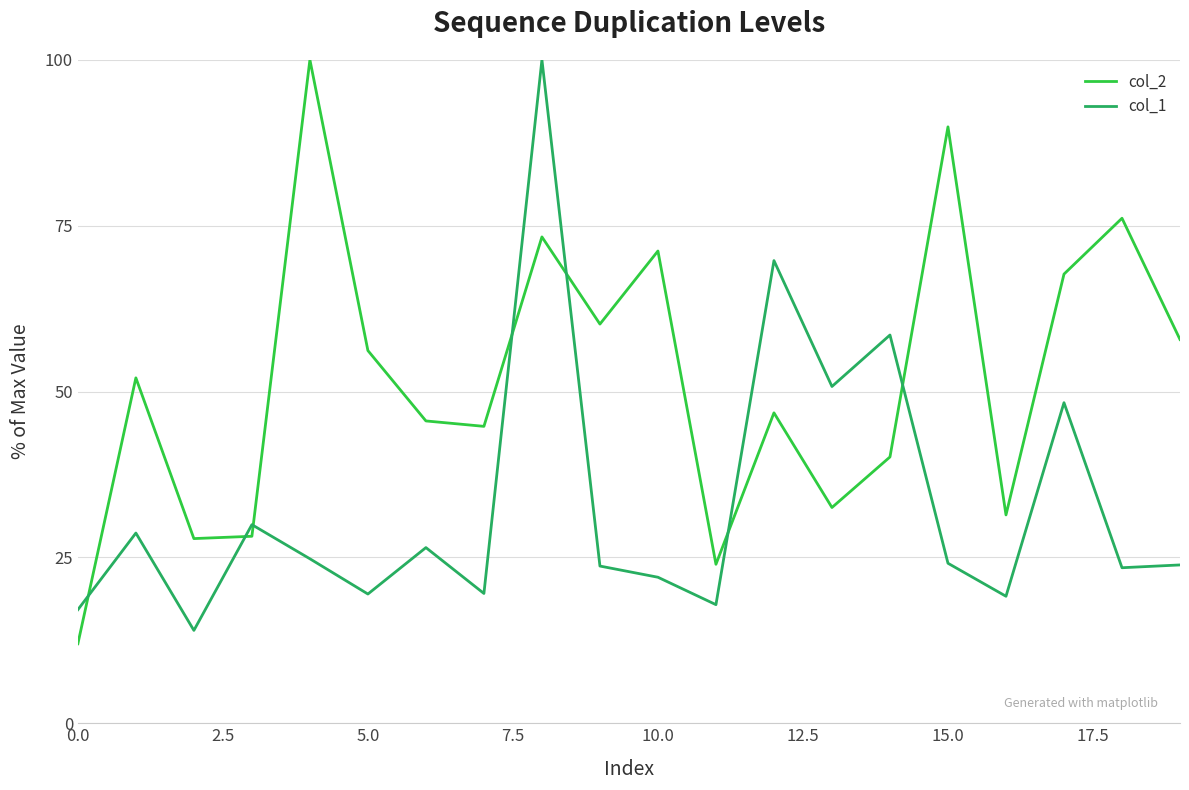

Is this an area chart (filled region under the line)?

No